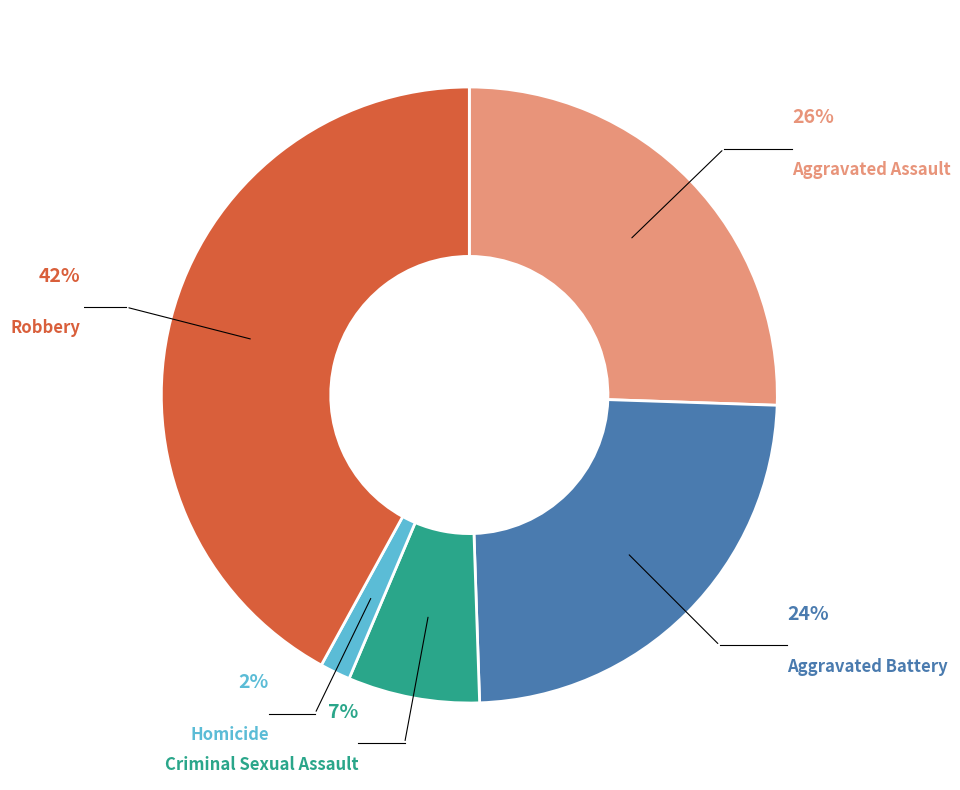

Rank the categories by value from lowest to highest.

Homicide, Criminal Sexual Assault, Aggravated Battery, Aggravated Assault, Robbery